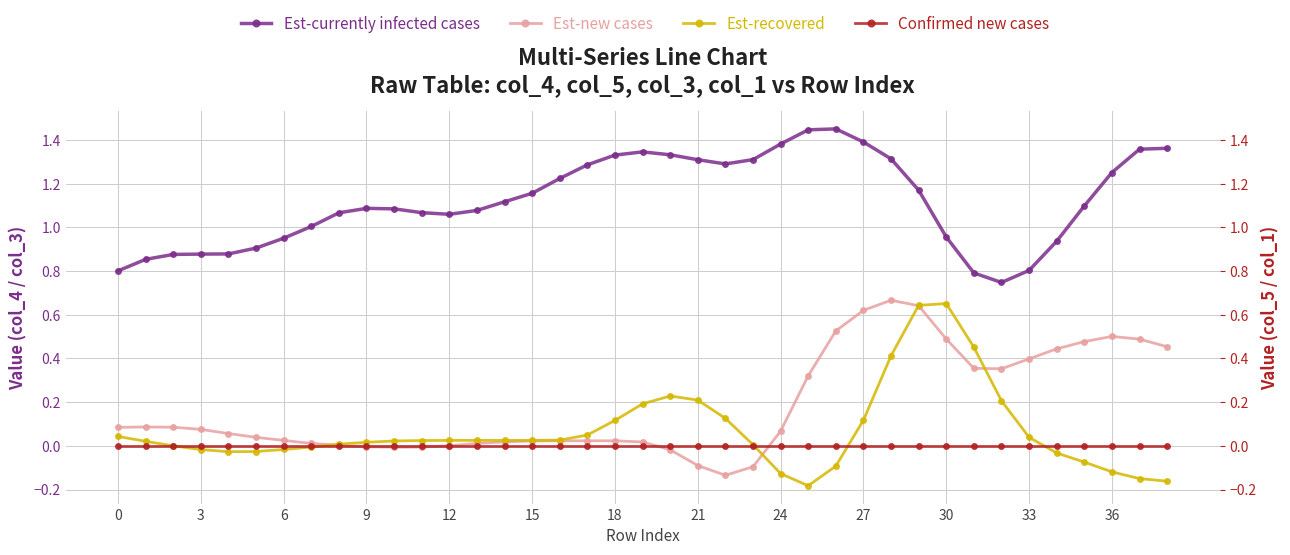

How many values in the Est-new cases series exceed 0?

32